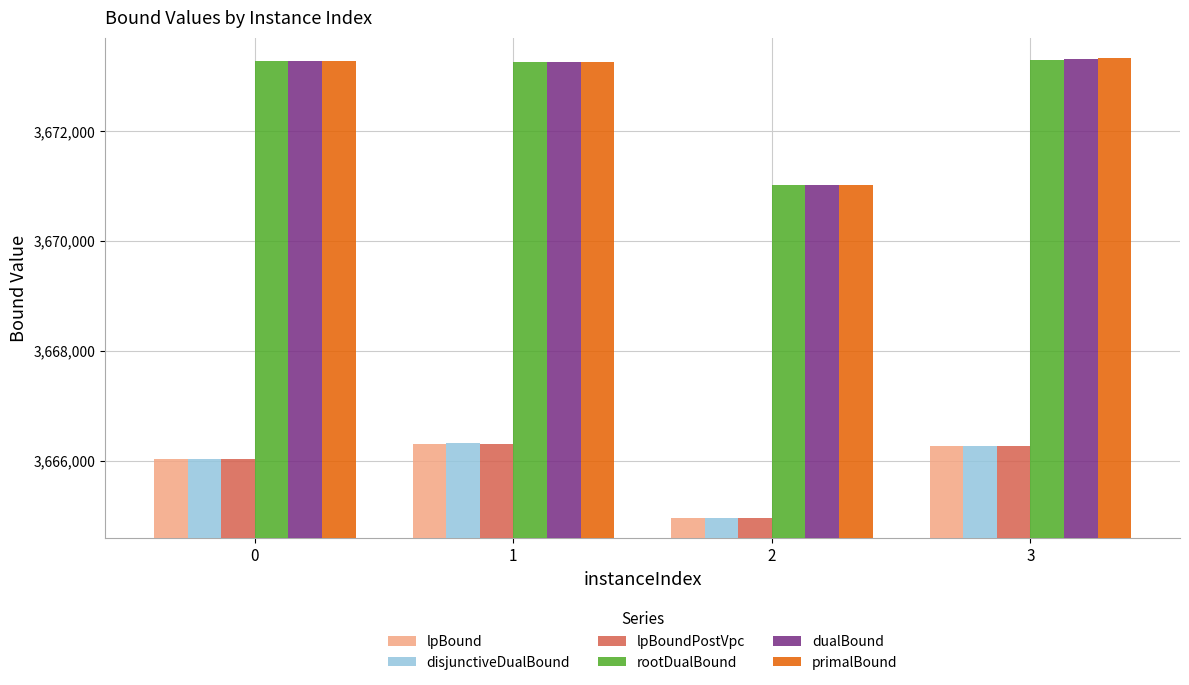

What is the total value across all series at 2?

22007931.9